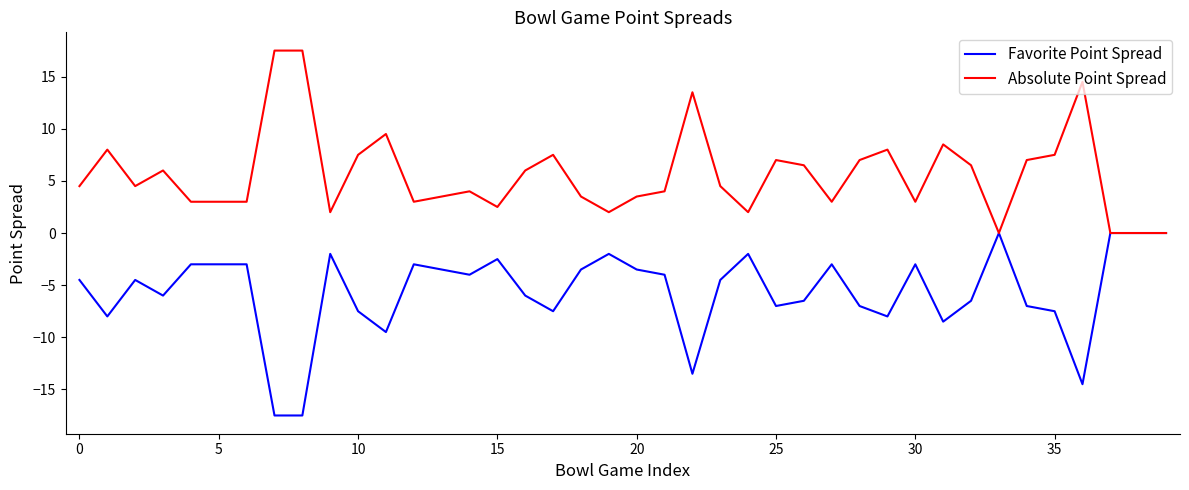

Rank the series by their average value, from lowest to highest.

Favorite Point Spread, Absolute Point Spread